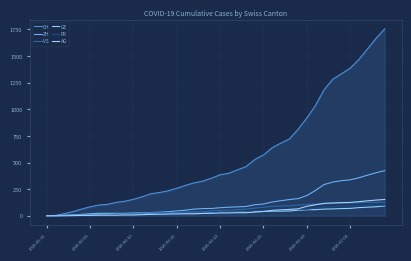

True or false: AG and CH cross at least once.

False